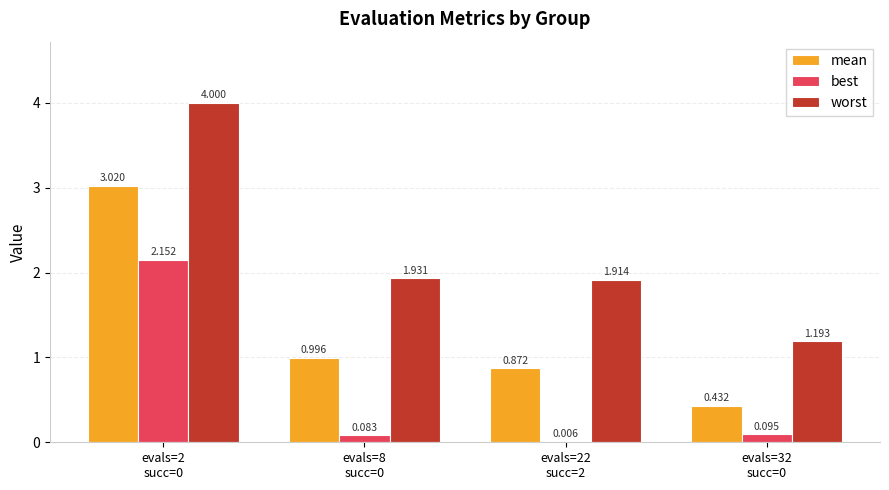

Which series has the largest total across all categories?

worst